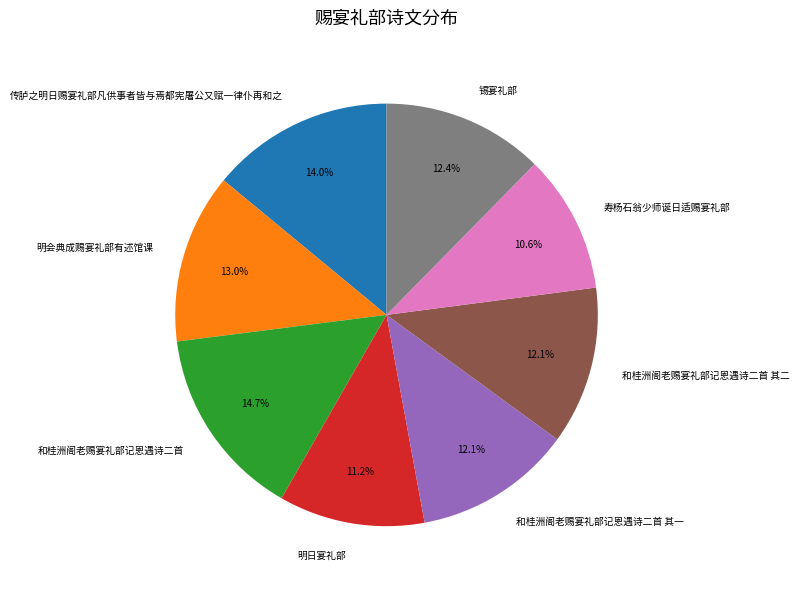

Does 明会典成赐宴礼部有述馆课 represent more than half of the total?

No